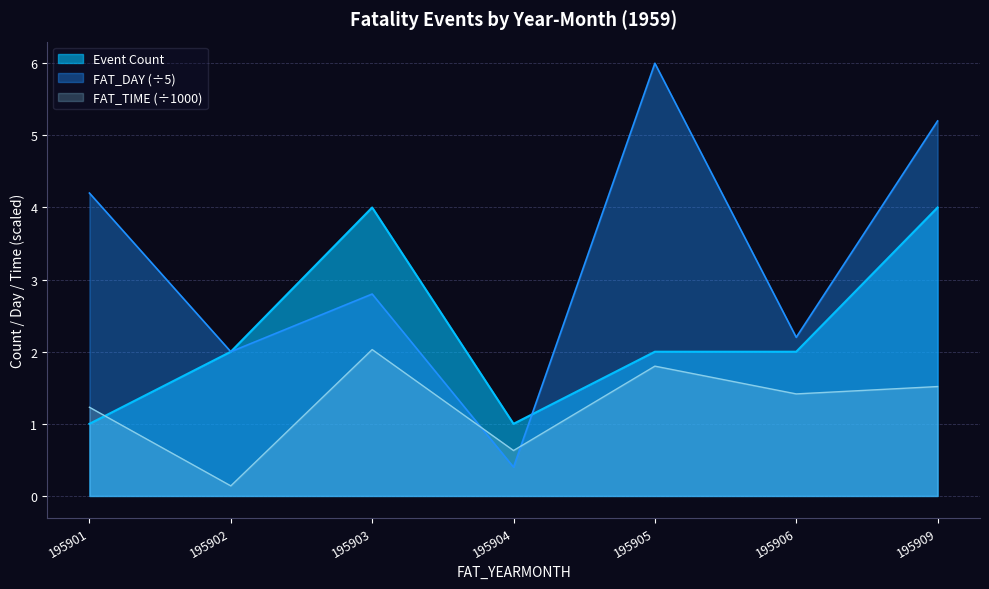

How many data points in FAT_DAY are above 2?

5